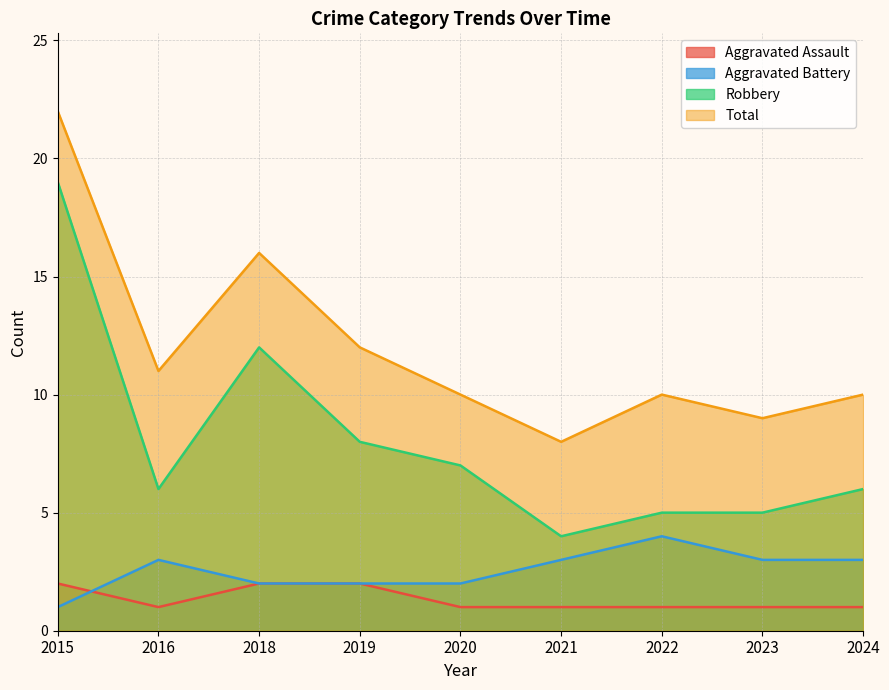

True or false: Total has more than 0 interior local peaks.

True